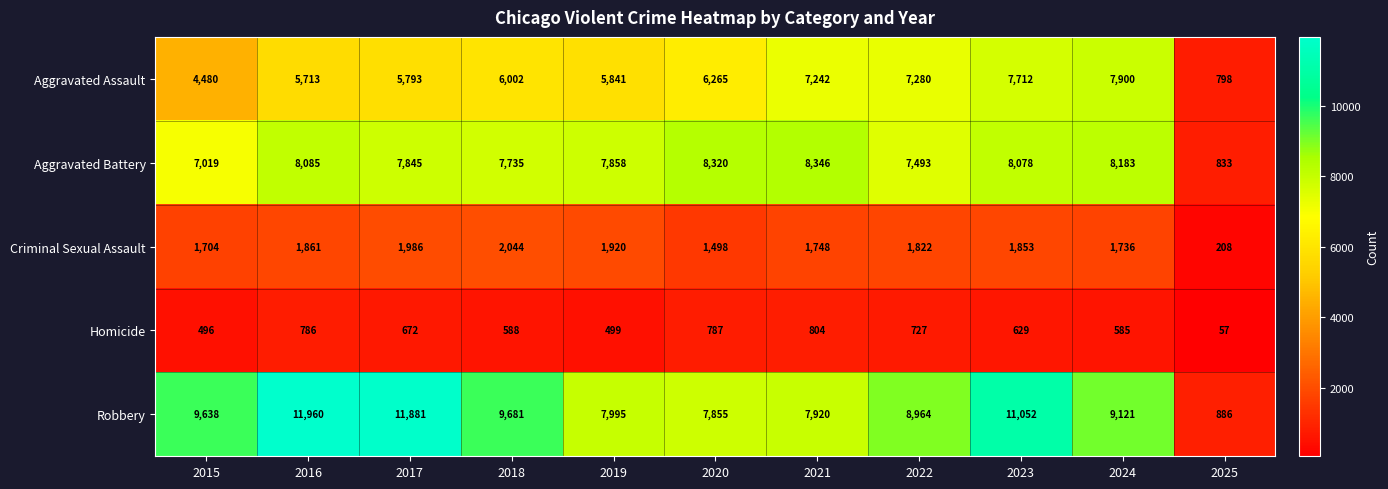

At which label does Homicide first exceed 629?

2016